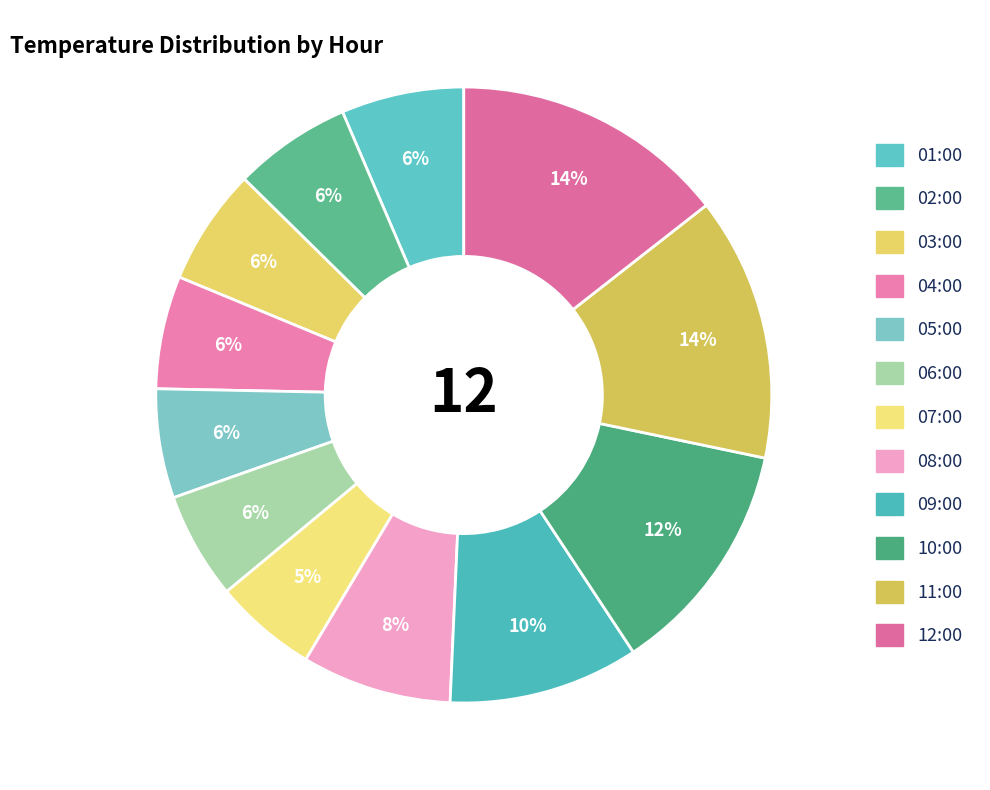

Which slice is the smallest?

07:00